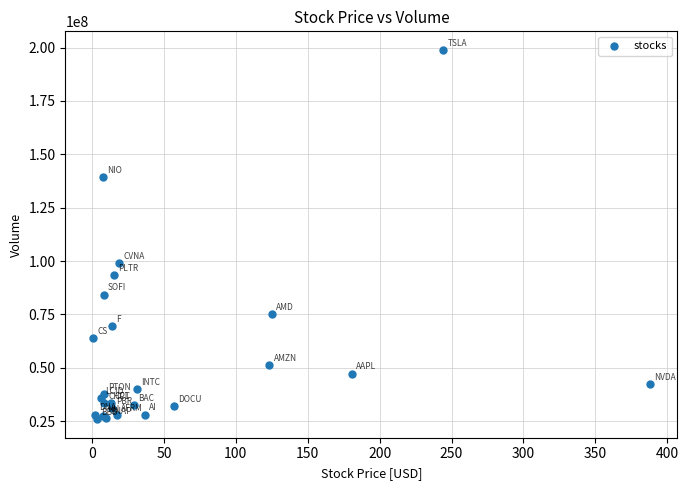

What Y value in the scatter plot is closest to 112446505?

99071487